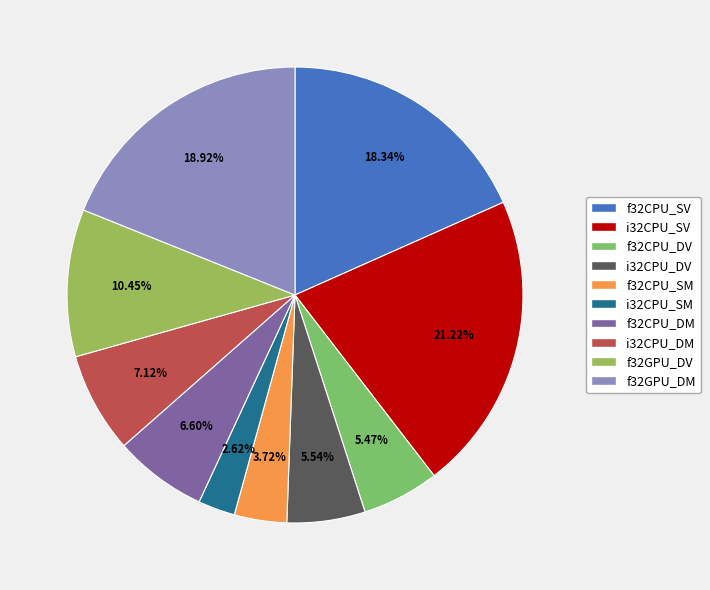

What is the ratio of the value at f32CPU_DM to the value at i32CPU_DM?

0.9